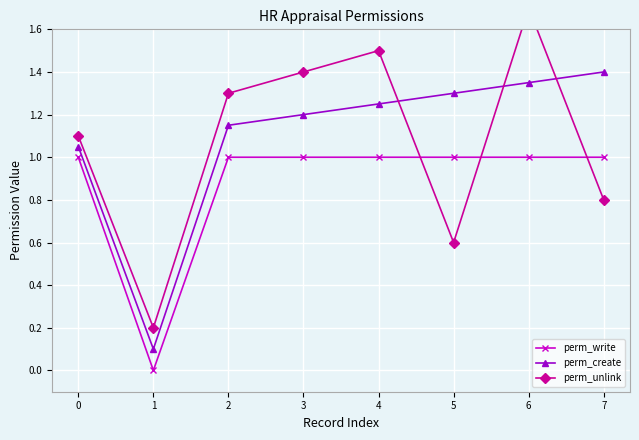

How many values in the perm_write series are below 1?

1